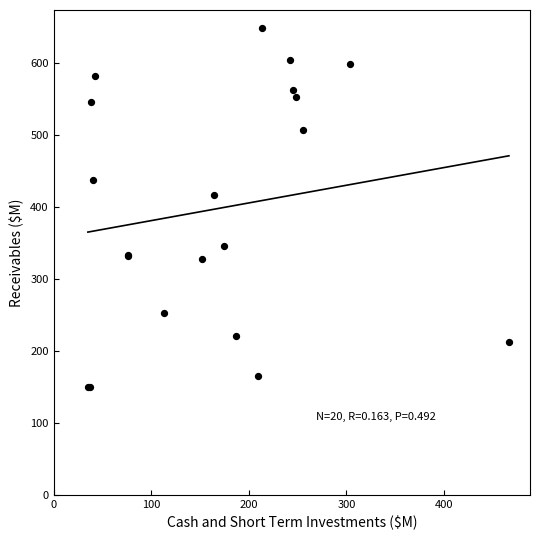

What Y value in the scatter plot is closest to 399?

417.1